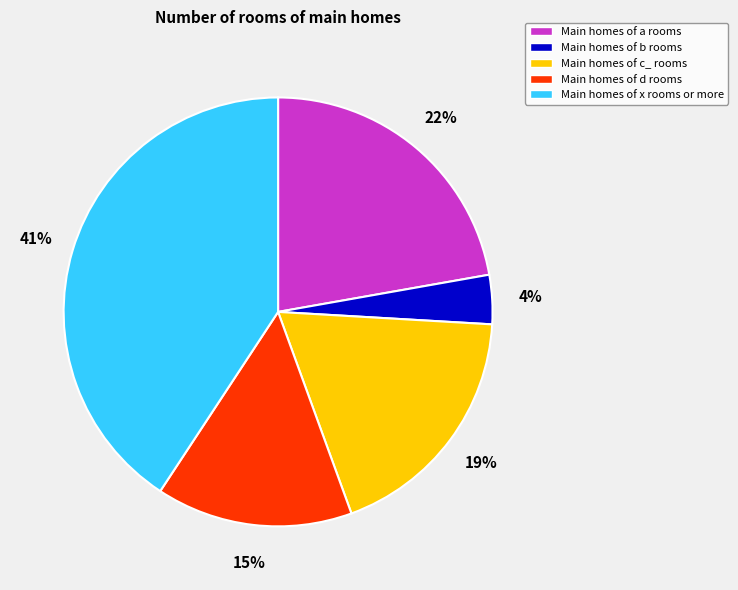

To the nearest percent, what is the average slice percentage?

20%